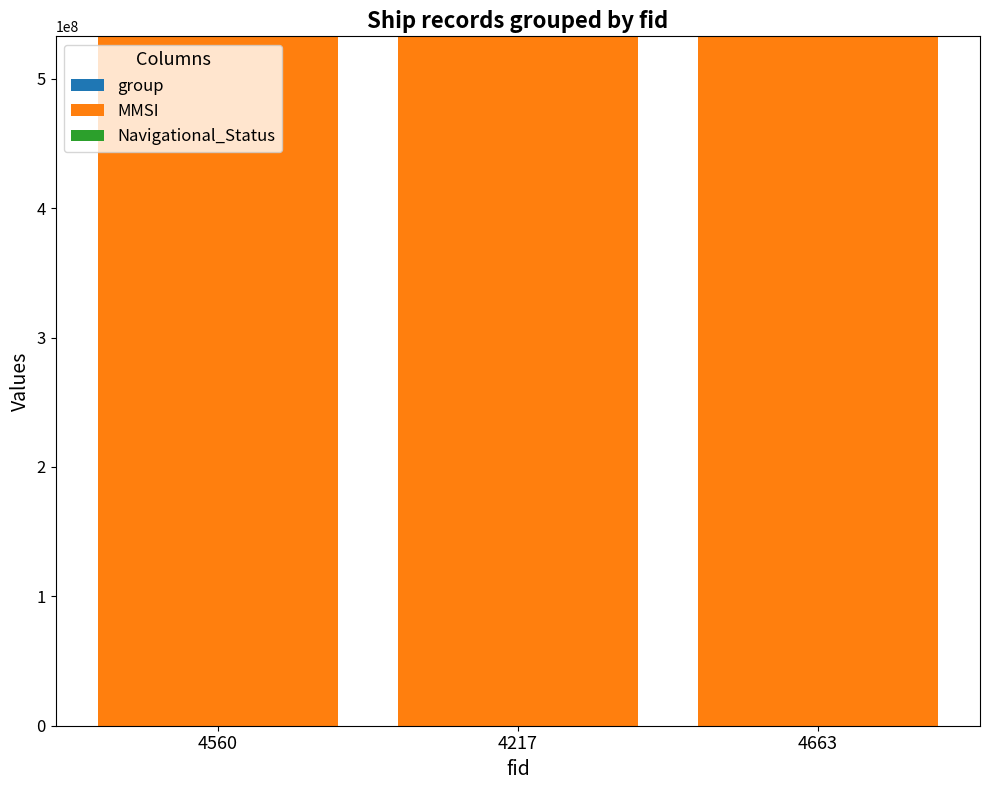

Which series has the largest total across all categories?

MMSI